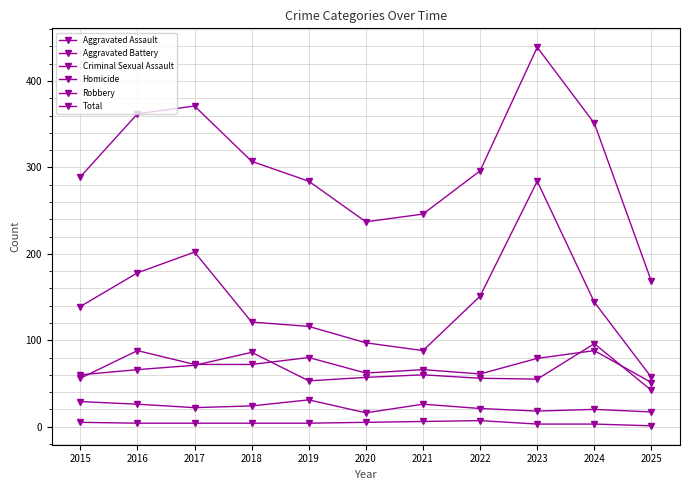

Does the chart have visible grid lines?

Yes